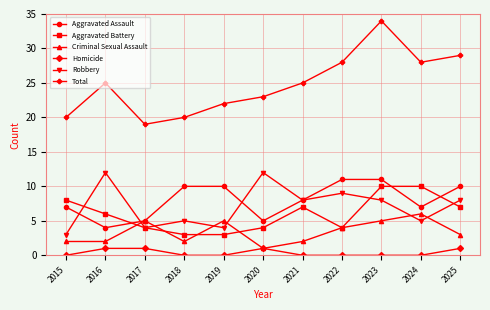

Reading right to left, what are all the values shown in this chart?

Aggravated Assault: 10	7	11	11	8	5	10	10	5	4	7
Aggravated Battery: 7	10	10	4	7	4	3	3	4	6	8
Criminal Sexual Assault: 3	6	5	4	2	1	5	2	5	2	2
Homicide: 1	0	0	0	0	1	0	0	1	1	0
Robbery: 8	5	8	9	8	12	4	5	4	12	3
Total: 29	28	34	28	25	23	22	20	19	25	20